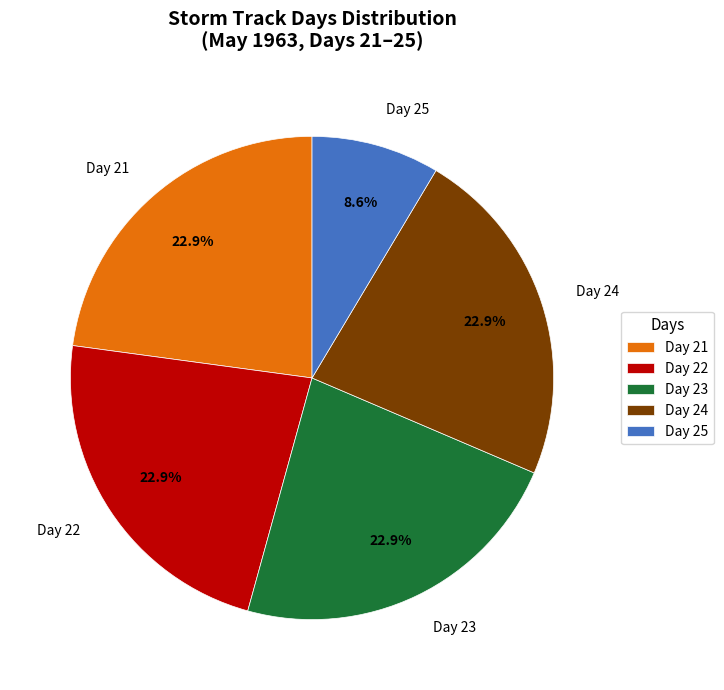

What is the ratio of the value at Day 21 to the value at Day 23?

1.0